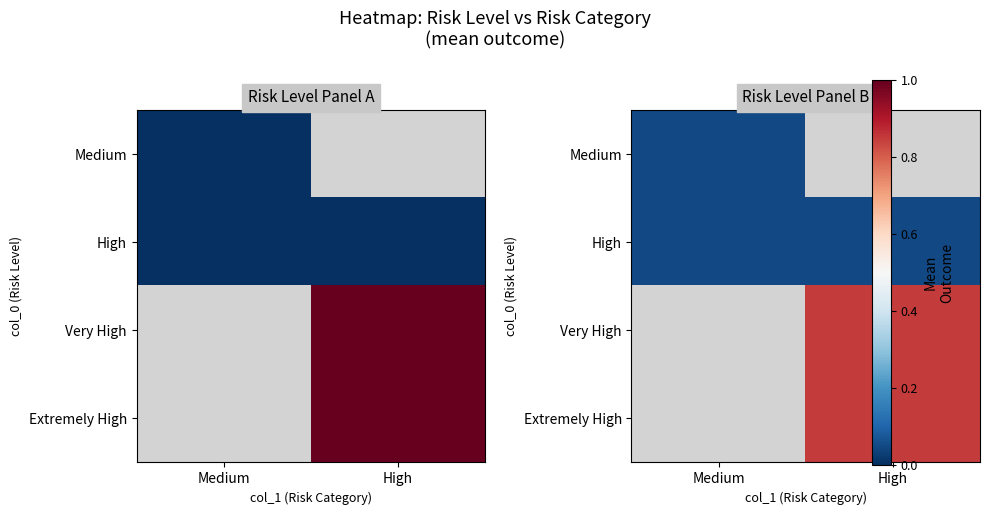

The value of Medium at Medium is 0.0. True or false?

False